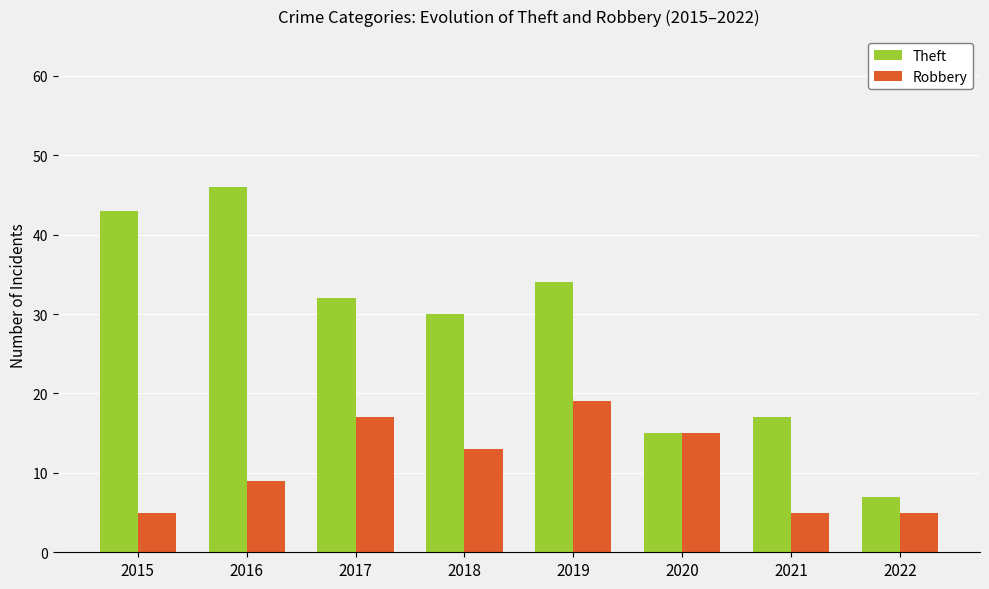

List the series in order of their overall mean, lowest first.

Robbery, Theft